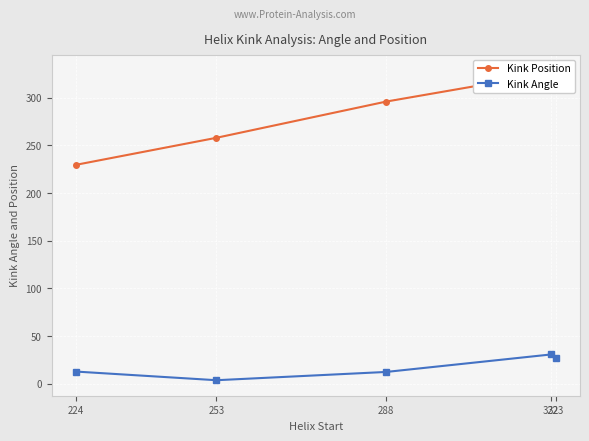

What is the difference between the Kink Angle values at 322 and 288?

18.4